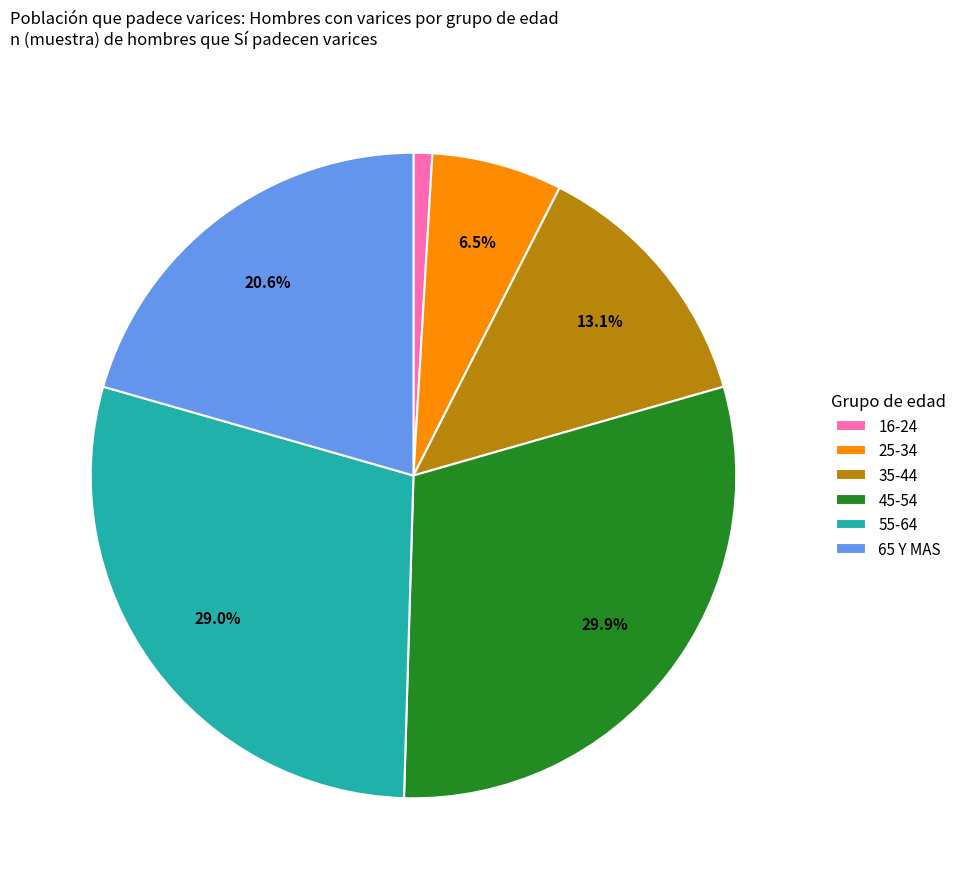

Do 35-44 and 25-34 together represent more than half of the pie?

No